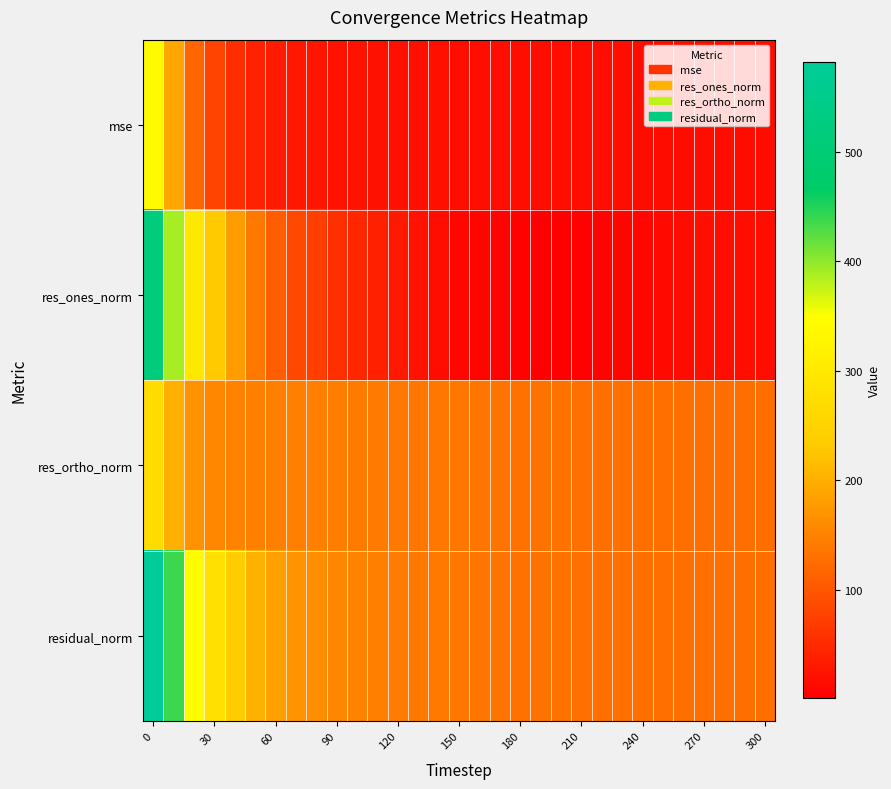

What is the minimum value shown in the chart?

0.8